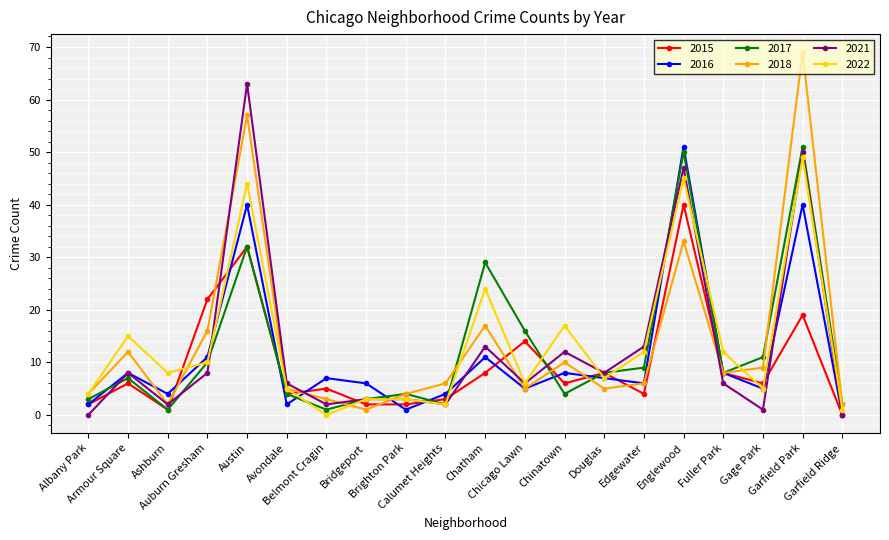

What is the sum of all 2018 values?

274